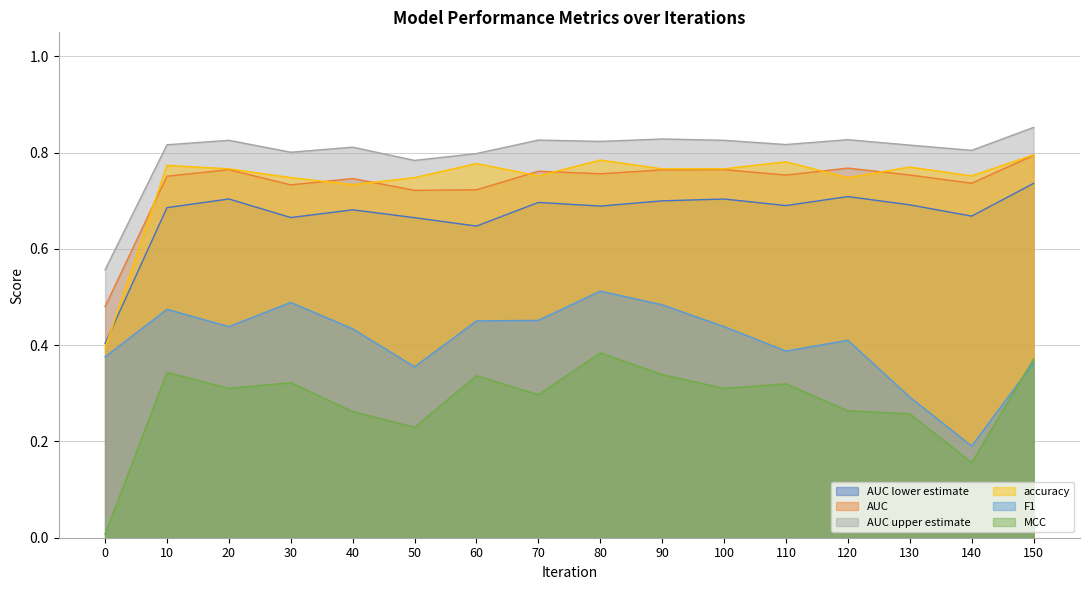

What is the difference between the highest and lowest values at 10?

0.5